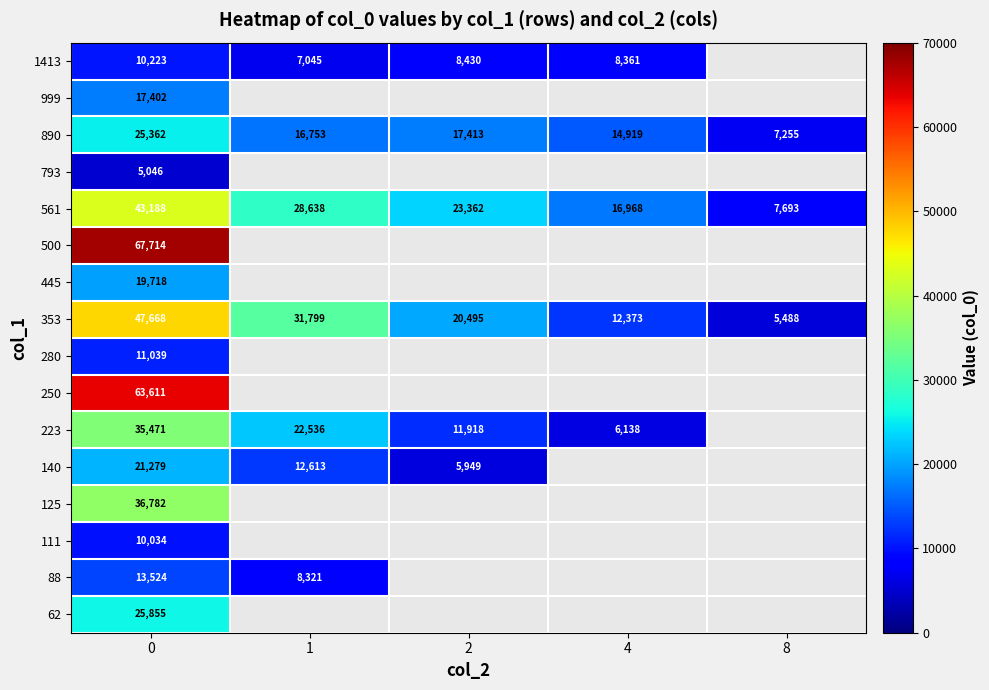

Count the 561 values in the range 16968 to 28638.

3